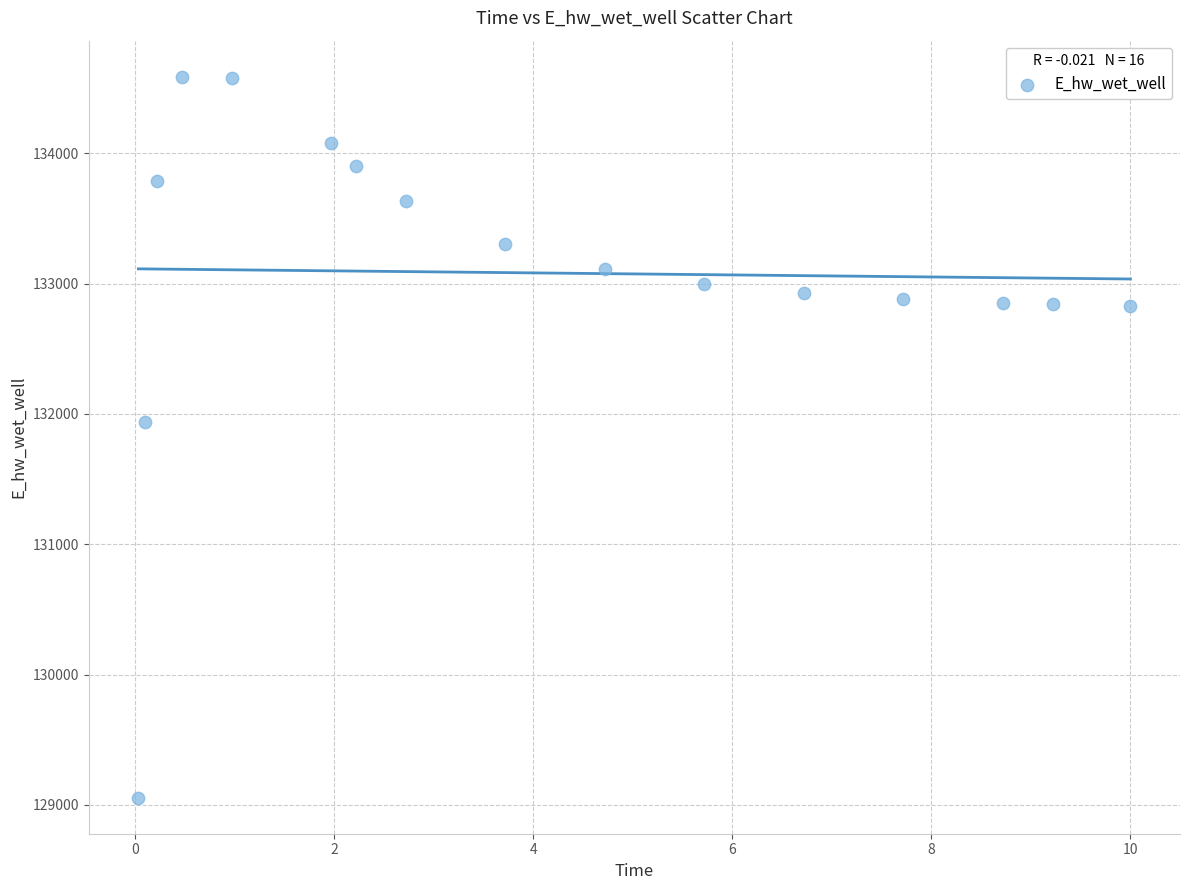

What Y value in the scatter plot is closest to 131821?

131941.5